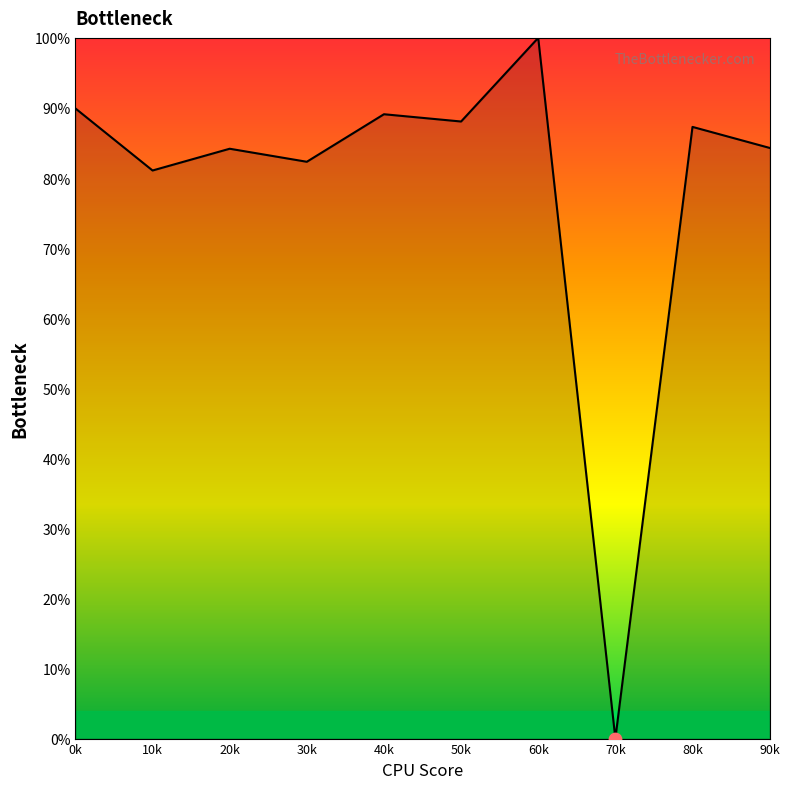

What is the change in value from 0k to 50k?

-1.9